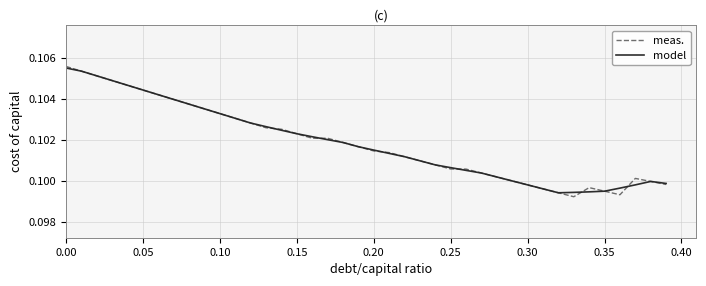

Which series has the largest range (max minus min)?

meas.